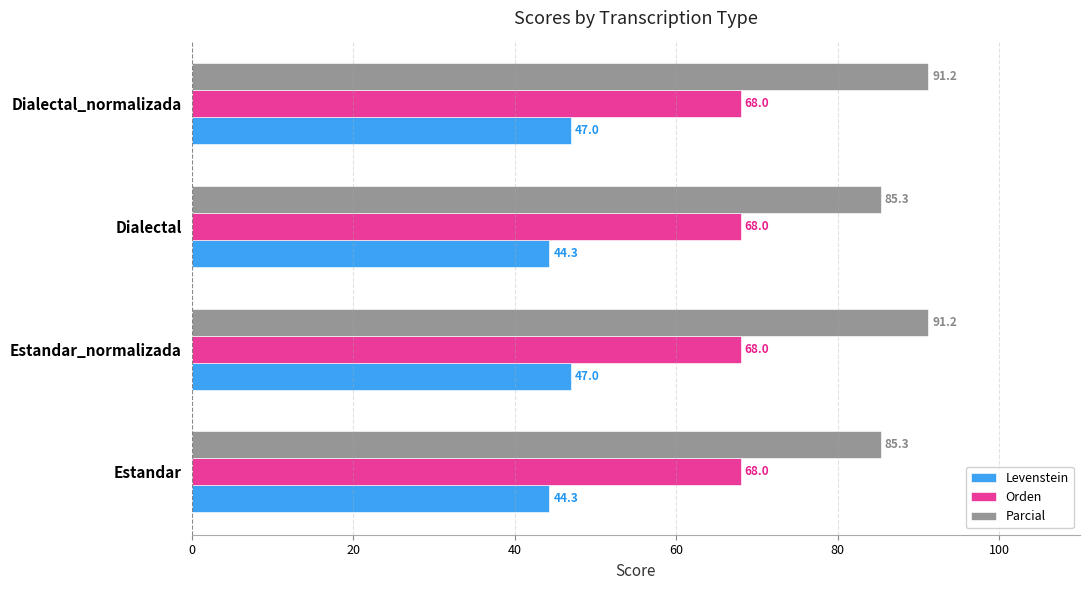

Read the Orden value at Estandar.

68.0